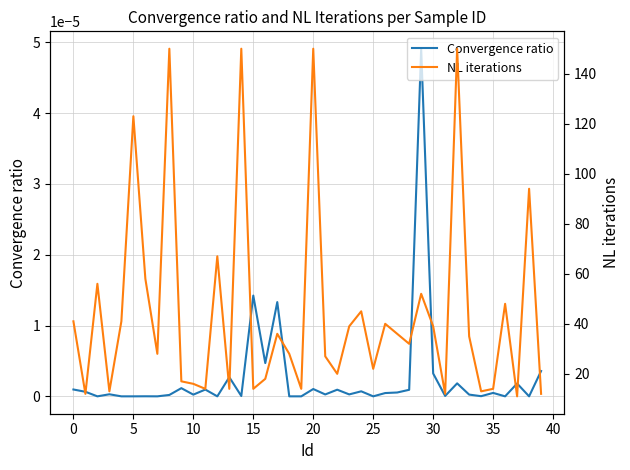

True or false: Convergence ratio and NL iterations cross at least once.

False